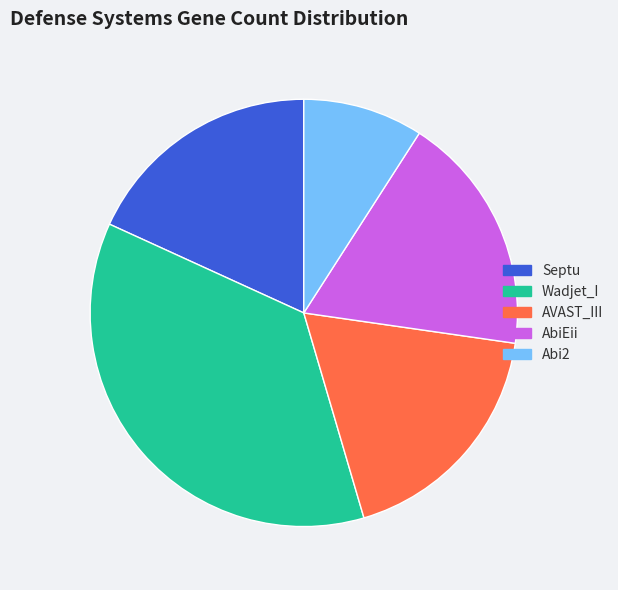

Does any single category account for the majority?

No